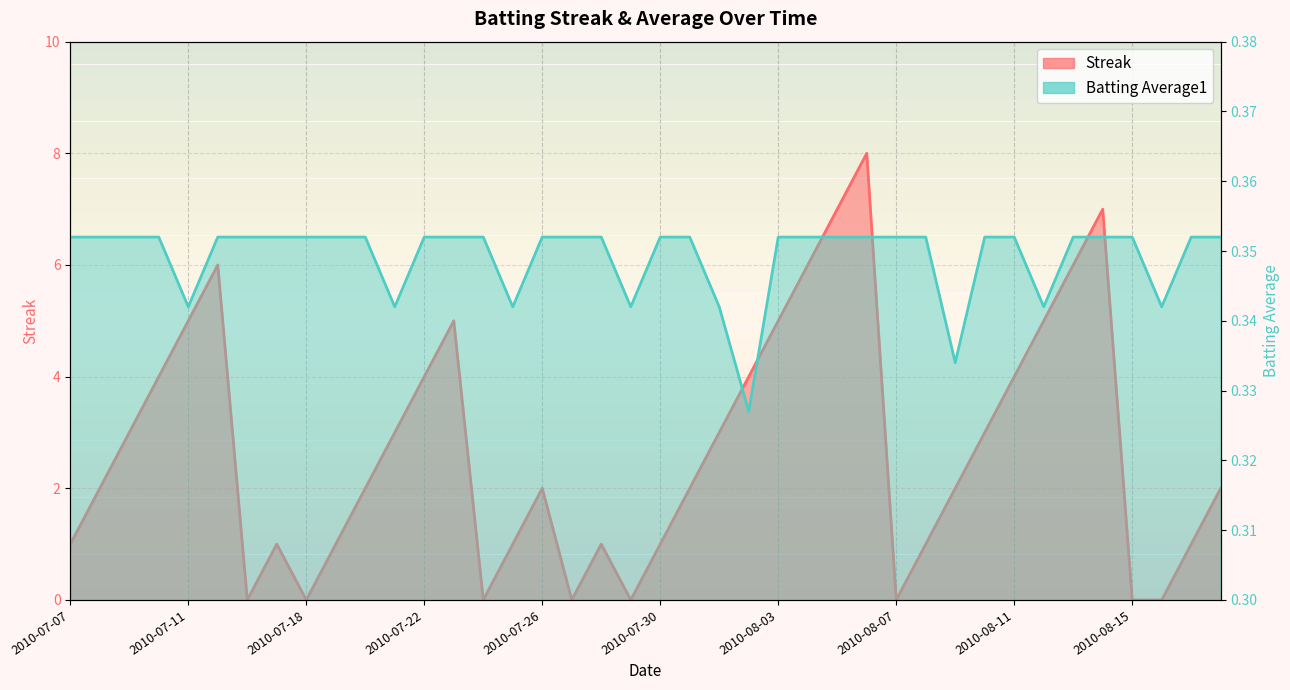

Which has a higher value, 2010-07-29 or 2010-08-14?

2010-08-14